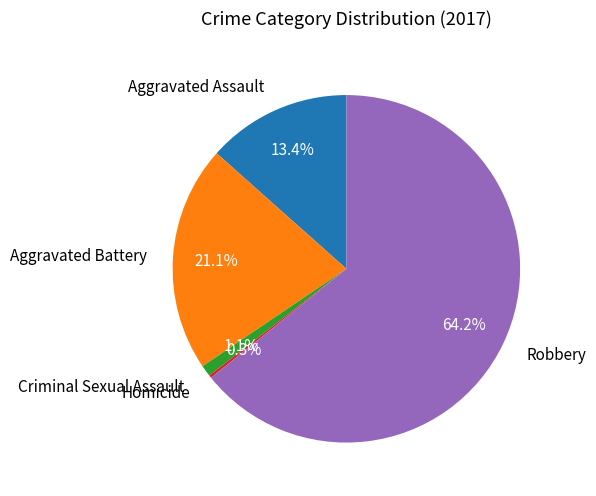

Which has a higher value, Robbery or Criminal Sexual Assault?

Robbery